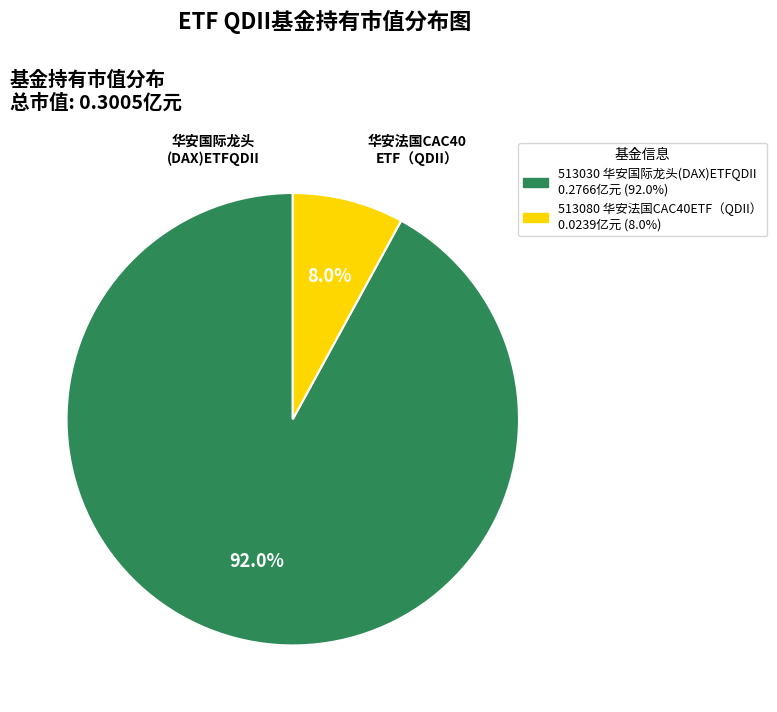

Count the number of slices in the pie.

2